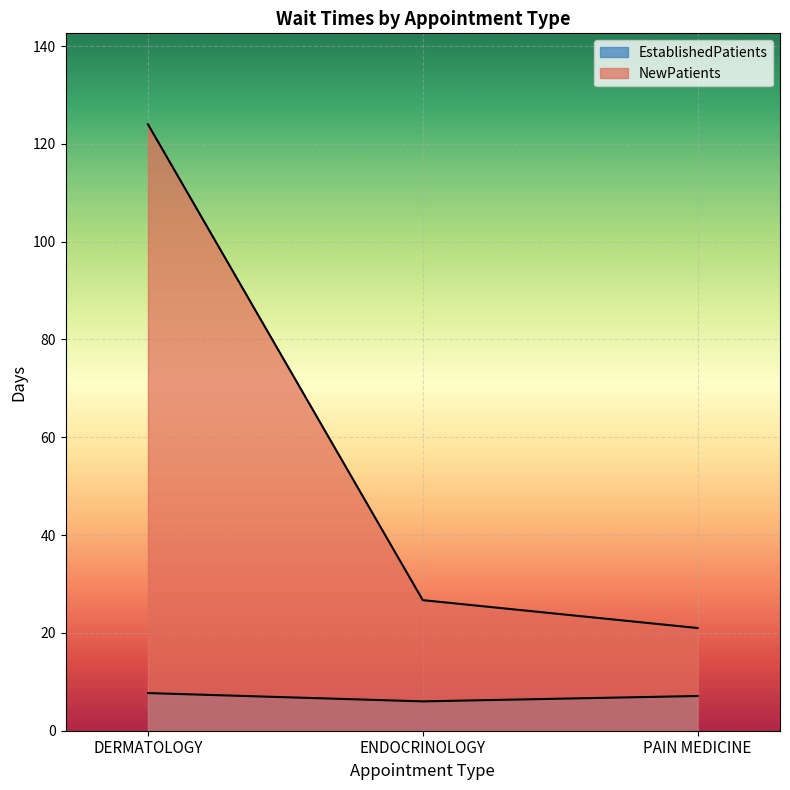

Where is EstablishedPatients nearest to the value 6?

ENDOCRINOLOGY